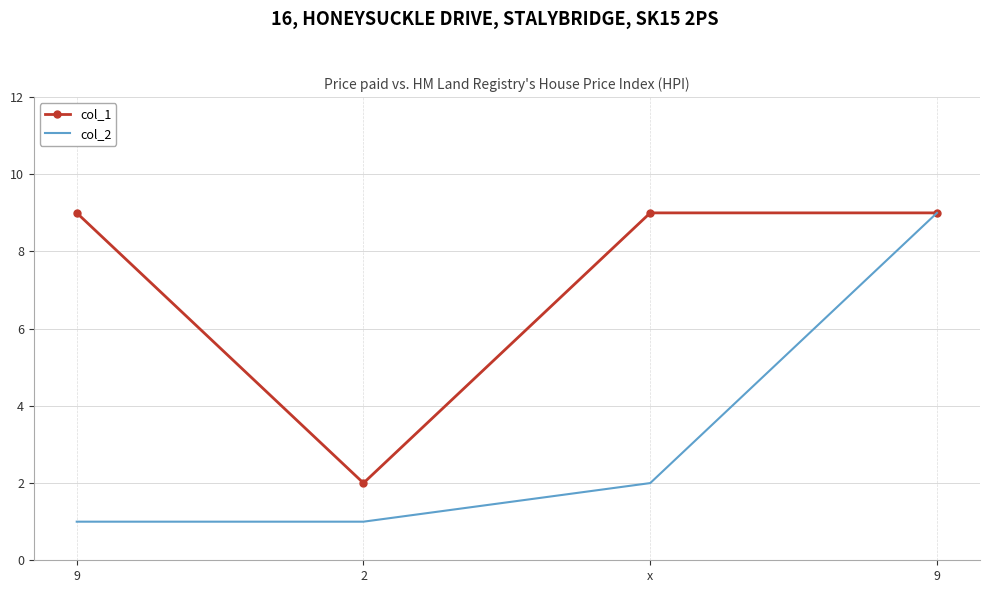

What are all the series names shown in the legend?

col_1, col_2